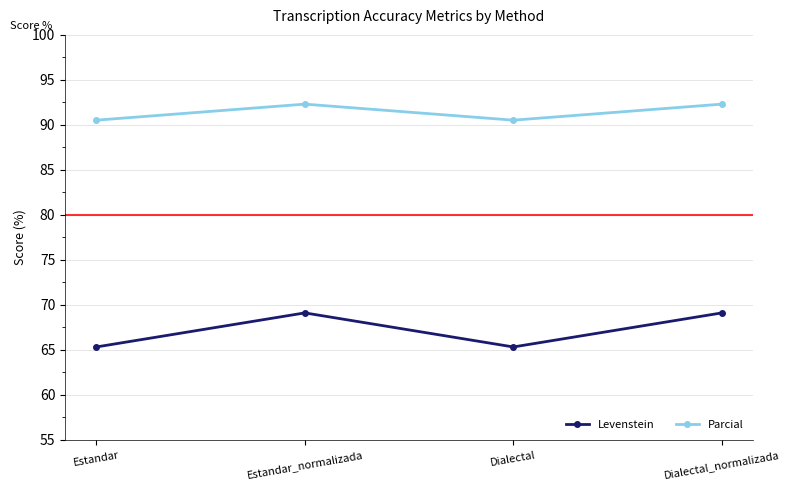

What is the approximate value of Levenstein at Dialectal?

65.3